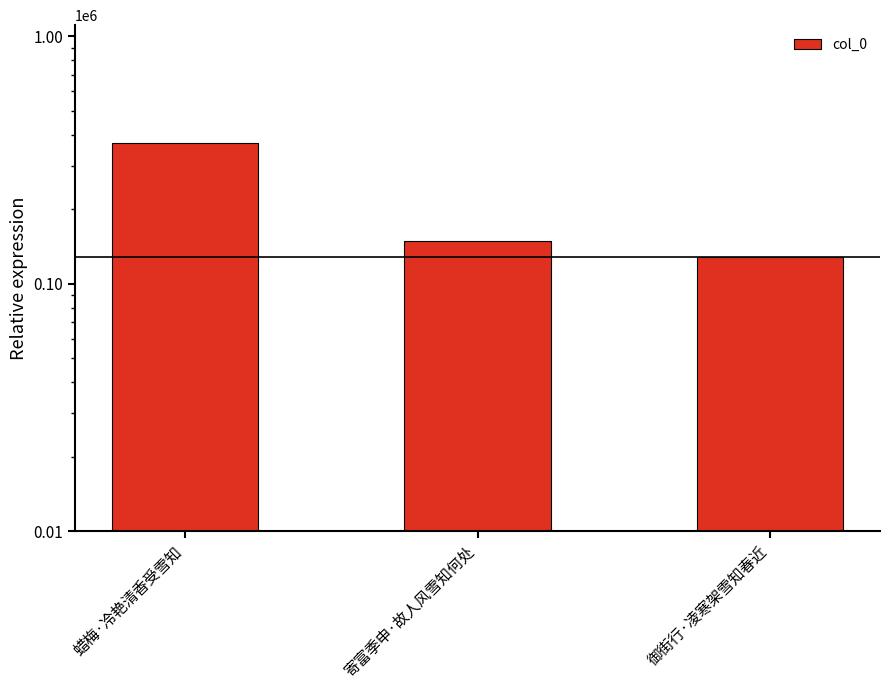

Which label corresponds to the largest value in the chart?

蜡梅·冷艳清香受雪知